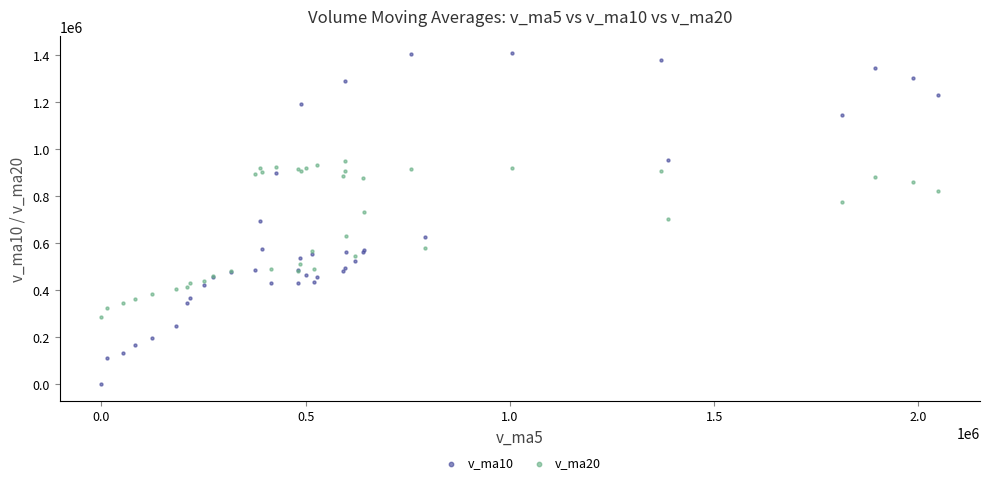

What is the X range (max minus min) for the scatter plot?

2048248.9